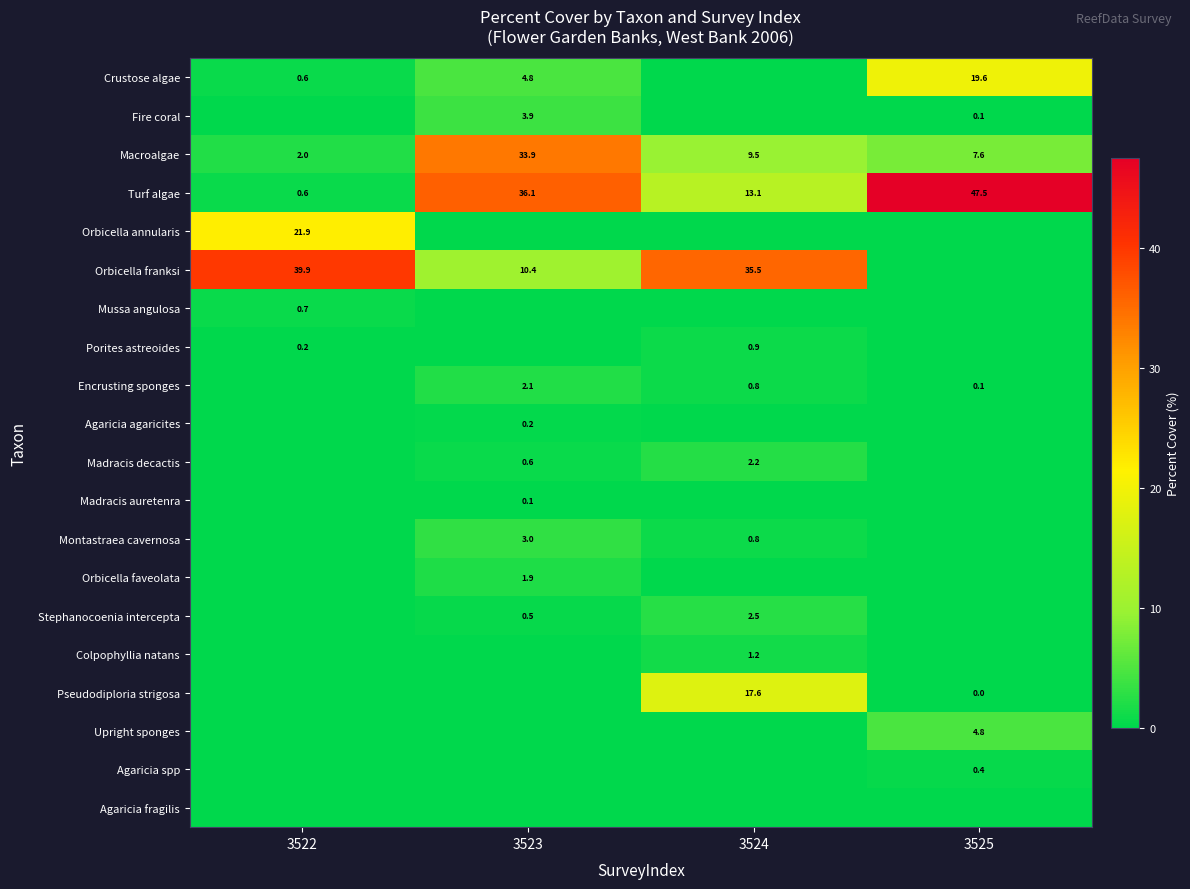

The Stephanocoenia intercepta series shows 2.5 at 3524. True or false?

True